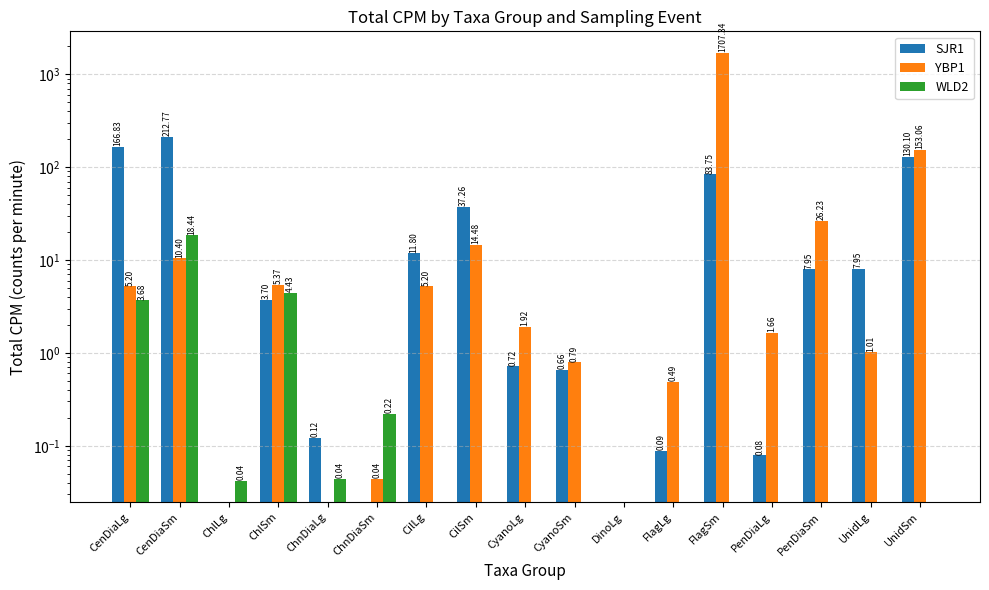

At how many categories does at least one series exceed 715?

1